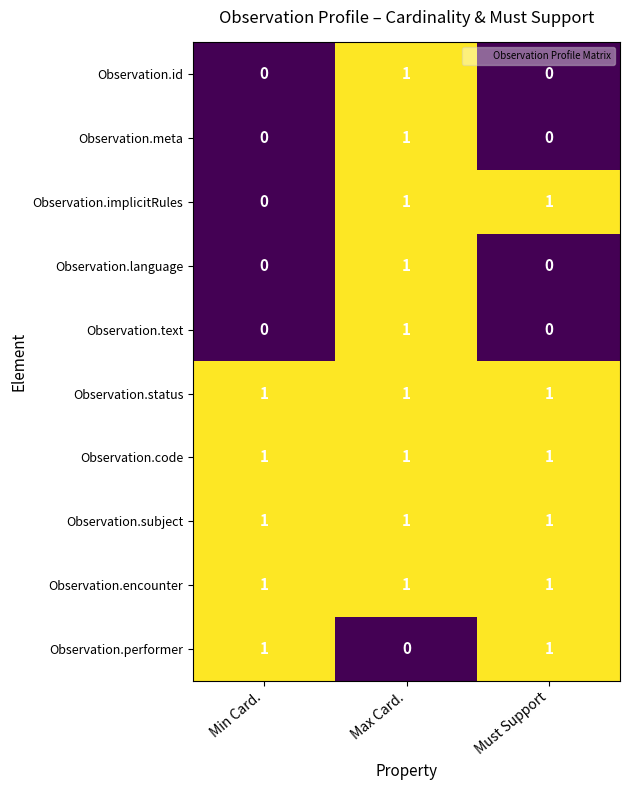

At which category is the sum across all series the highest?

Max Card.